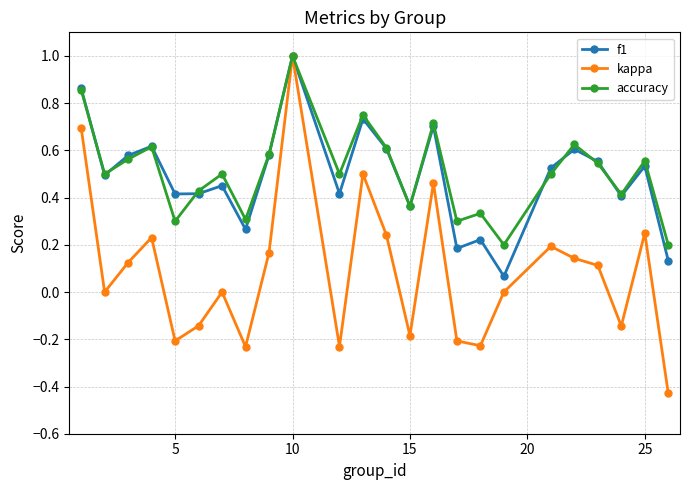

Which series has the largest range (max minus min)?

kappa